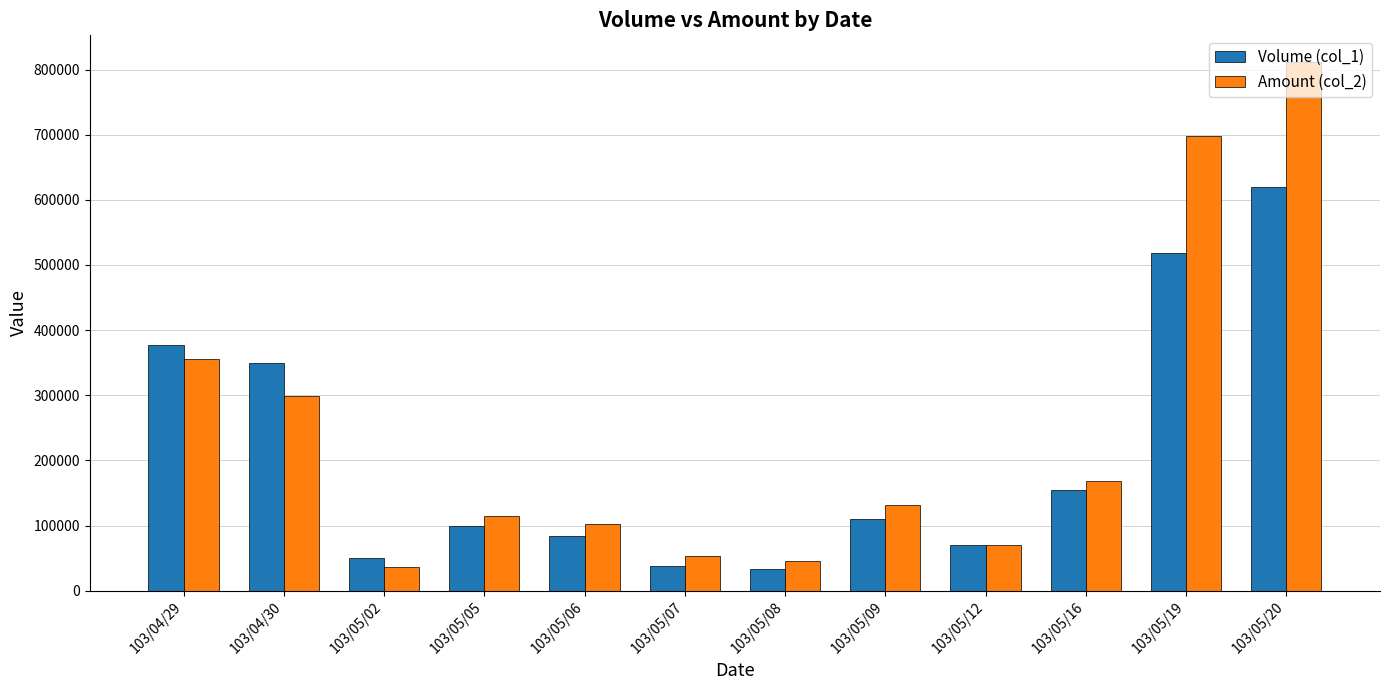

List the series in order of their peak value, highest first.

Amount (col_2), Volume (col_1)